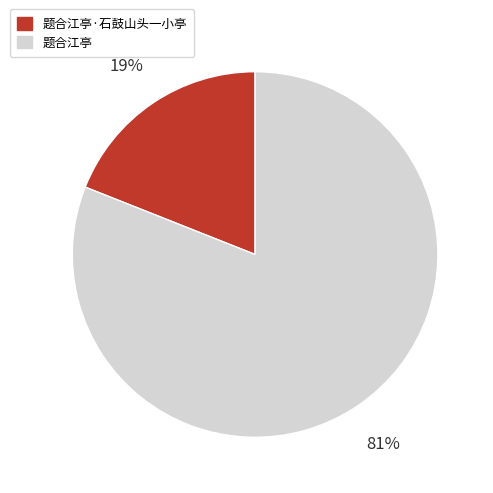

To the nearest percent, what is the average slice percentage?

50%